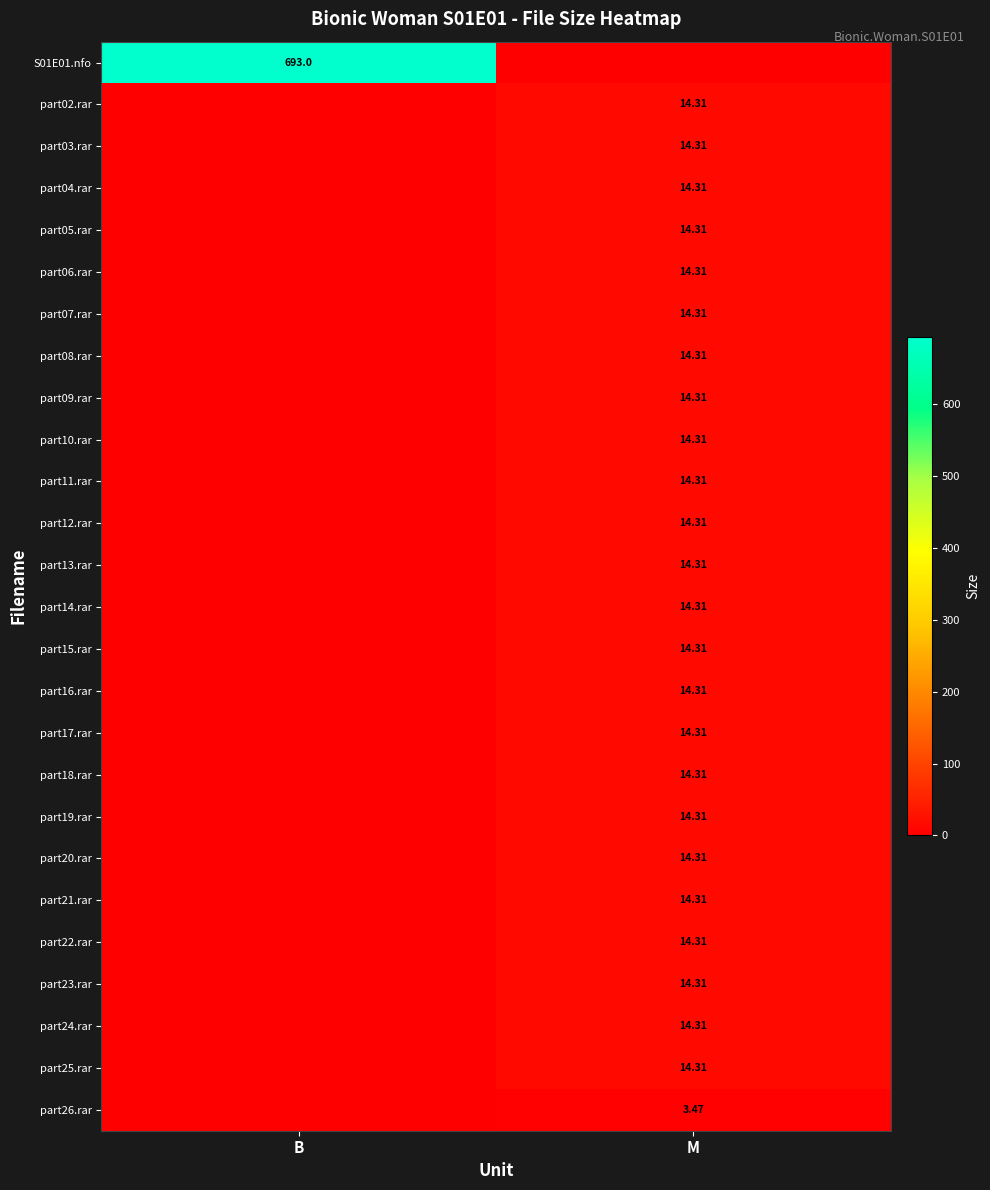

The part16.rar series shows 0.0 at B. True or false?

True